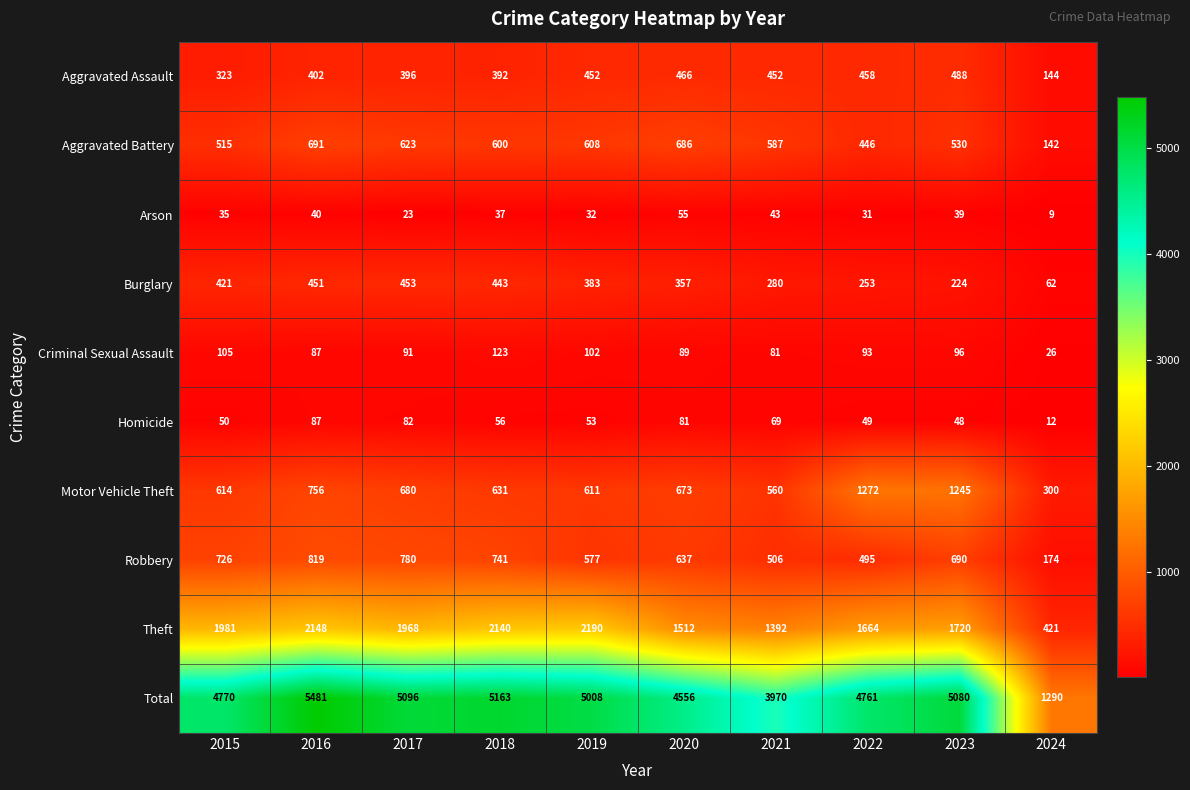

At which category does the chart reach its minimum across all series?

2024